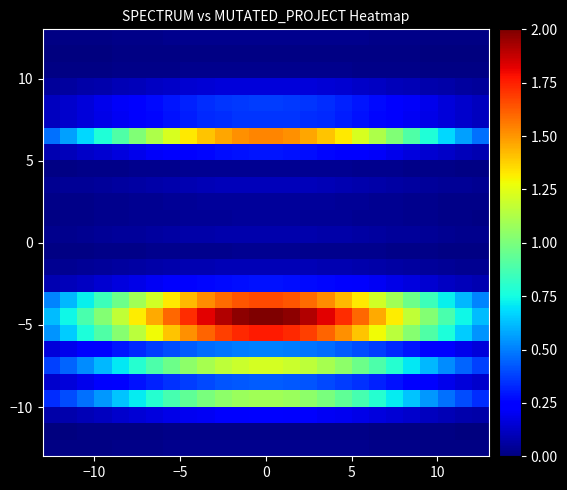

How many categories are shown in the chart?

26